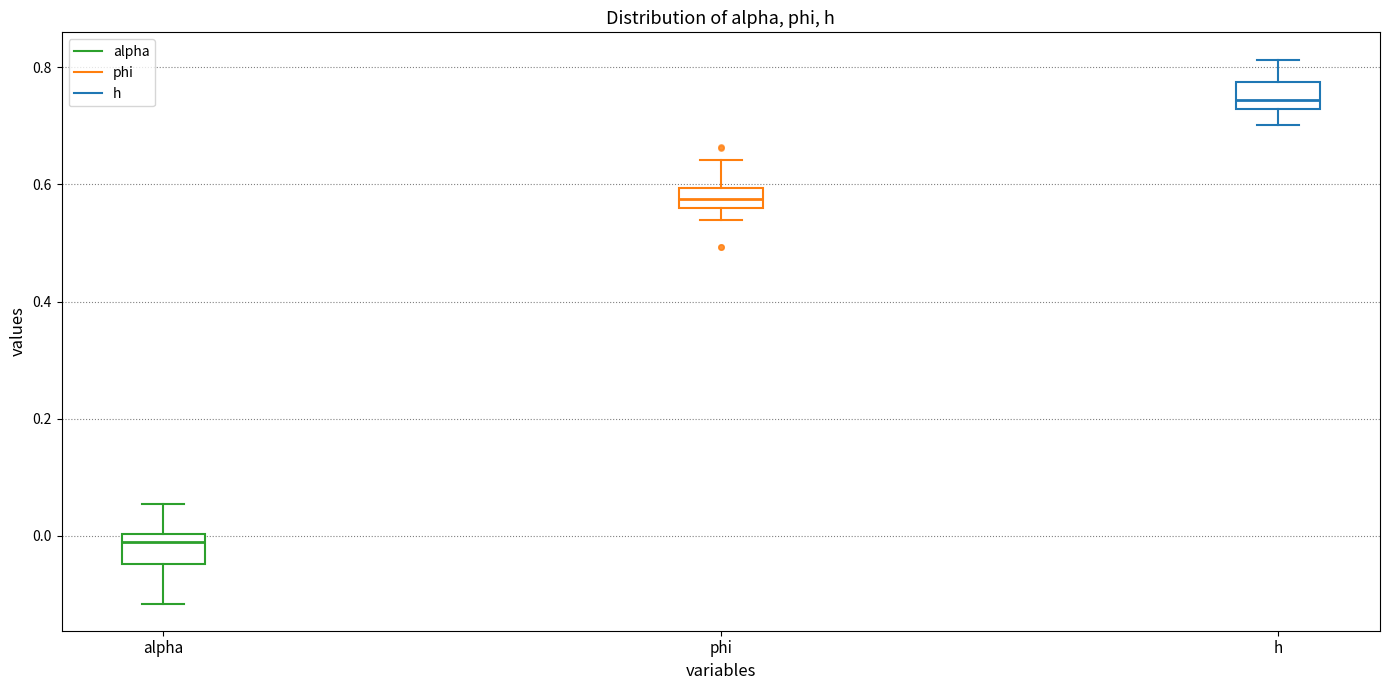

Reading left to right, transcribe this box plot: for each box, give where its median line is, the range the box spans, and where its two whiskers end, as read against the y-axis. The values are not printed on the chart, so give them approximately, as read against the axis.

alpha: median 0.00 (just below the box's upper edge), box -0.04 to 0.00, whiskers -0.12 to 0.06
phi: median 0.58, box 0.56 to 0.60, whiskers 0.54 to 0.64
h: median 0.74, box 0.72 to 0.78, whiskers 0.70 to 0.82